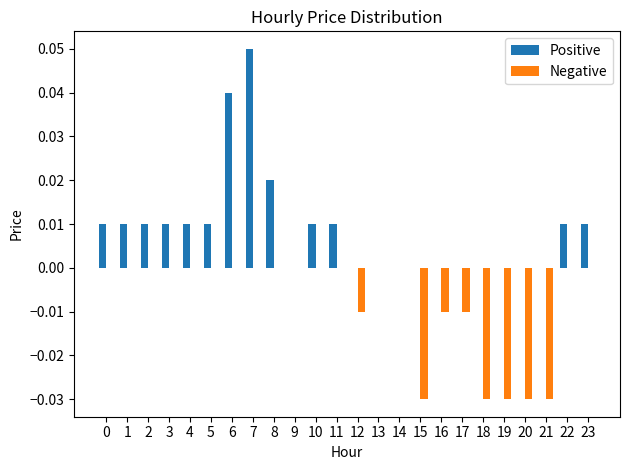

Which series has the largest total across all categories?

Positive